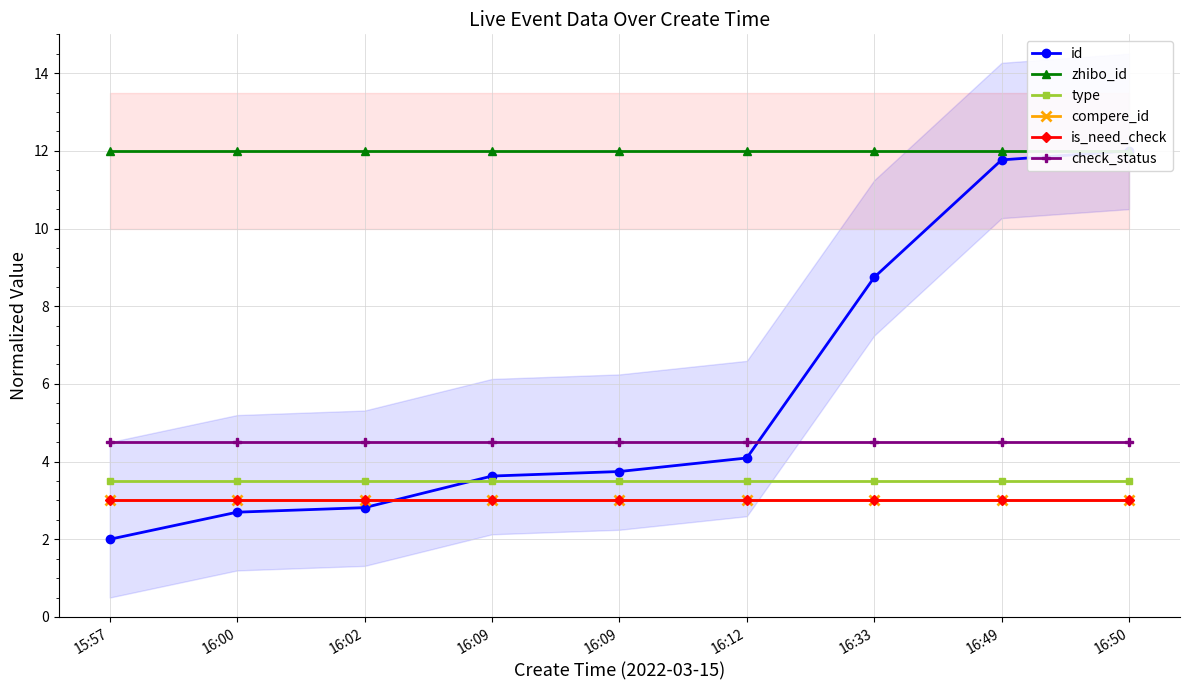

Rank the series at 16:33 from highest to lowest value.

zhibo_id, id, check_status, type, compere_id, is_need_check